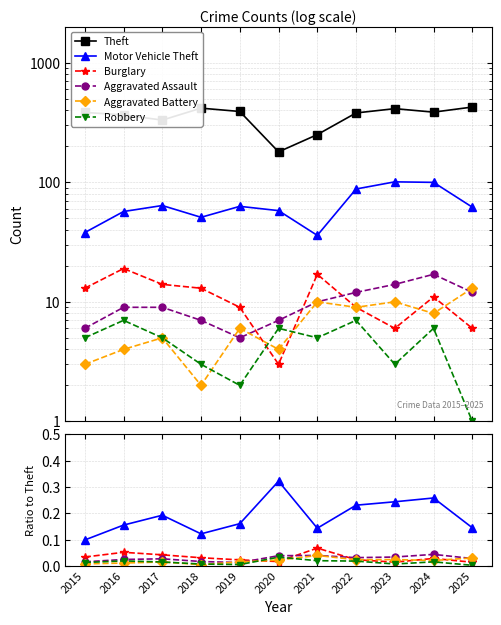

In Motor Vehicle Theft, how many points are higher than both neighbors (excluding endpoints)?

3